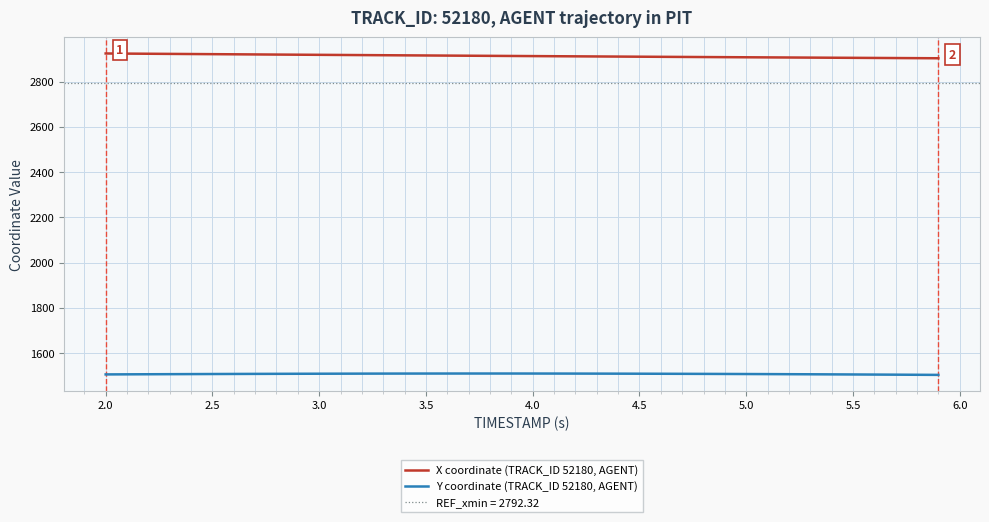

True or false: X coordinate (TRACK_ID 52180, AGENT) and Y coordinate (TRACK_ID 52180, AGENT) intersect in this chart.

False